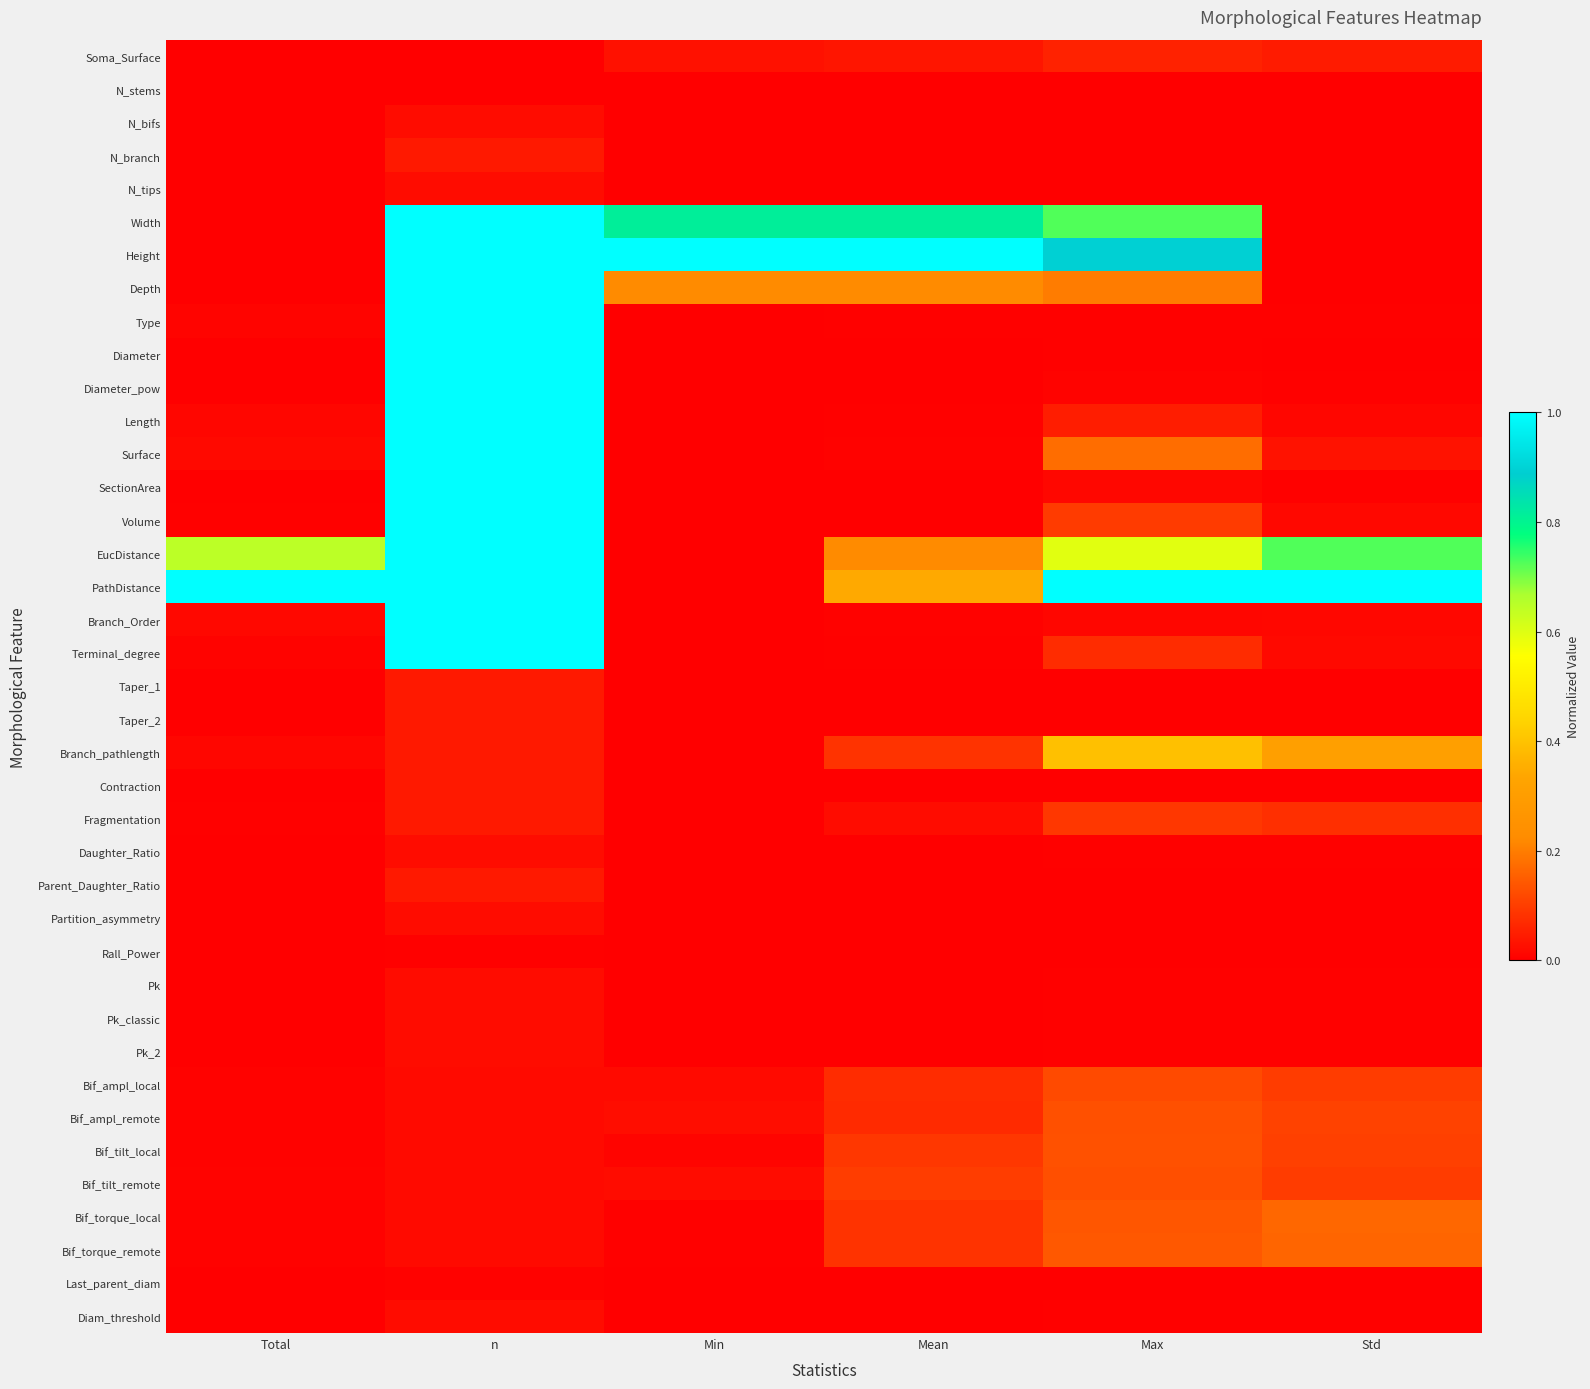

Reading left to right, transcribe all the data shown in this chart.

Soma_Surface: Total=0.0	n=0.0	Min=0.0	Mean=0.0	Max=0.1	Std=0.0
N_stems: Total=0.0	n=0.0	Min=0.0	Mean=0.0	Max=0.0	Std=0.0
N_bifs: Total=0.0	n=0.0	Min=0.0	Mean=0.0	Max=0.0	Std=0.0
N_branch: Total=0.0	n=0.0	Min=0.0	Mean=0.0	Max=0.0	Std=0.0
N_tips: Total=0.0	n=0.0	Min=0.0	Mean=0.0	Max=0.0	Std=0.0
Width: Total=0.0	n=1.0	Min=0.8	Mean=0.8	Max=0.7	Std=0.0
Height: Total=0.0	n=1.0	Min=1.0	Mean=1.0	Max=0.9	Std=0.0
Depth: Total=0.0	n=1.0	Min=0.2	Mean=0.2	Max=0.2	Std=0.0
Type: Total=0.0	n=1.0	Min=0.0	Mean=0.0	Max=0.0	Std=0.0
Diameter: Total=0.0	n=1.0	Min=0.0	Mean=0.0	Max=0.0	Std=0.0
Diameter_pow: Total=0.0	n=1.0	Min=0.0	Mean=0.0	Max=0.0	Std=0.0
Length: Total=0.0	n=1.0	Min=0.0	Mean=0.0	Max=0.0	Std=0.0
Surface: Total=0.0	n=1.0	Min=0.0	Mean=0.0	Max=0.2	Std=0.0
SectionArea: Total=0.0	n=1.0	Min=0.0	Mean=0.0	Max=0.0	Std=0.0
Volume: Total=0.0	n=1.0	Min=0.0	Mean=0.0	Max=0.1	Std=0.0
EucDistance: Total=0.6	n=1.0	Min=0.0	Mean=0.2	Max=0.6	Std=0.7
PathDistance: Total=1.0	n=1.0	Min=0.0	Mean=0.3	Max=1.0	Std=1.0
Branch_Order: Total=0.0	n=1.0	Min=0.0	Mean=0.0	Max=0.0	Std=0.0
Terminal_degree: Total=0.0	n=1.0	Min=0.0	Mean=0.0	Max=0.1	Std=0.0
Taper_1: Total=0.0	n=0.0	Min=0.0	Mean=0.0	Max=0.0	Std=0.0
Taper_2: Total=0.0	n=0.0	Min=0.0	Mean=0.0	Max=0.0	Std=0.0
Branch_pathlength: Total=0.0	n=0.0	Min=0.0	Mean=0.1	Max=0.4	Std=0.3
Contraction: Total=0.0	n=0.0	Min=0.0	Mean=0.0	Max=0.0	Std=0.0
Fragmentation: Total=0.0	n=0.0	Min=0.0	Mean=0.0	Max=0.1	Std=0.1
Daughter_Ratio: Total=0.0	n=0.0	Min=0.0	Mean=0.0	Max=0.0	Std=0.0
Parent_Daughter_Ratio: Total=0.0	n=0.0	Min=0.0	Mean=0.0	Max=0.0	Std=0.0
Partition_asymmetry: Total=0.0	n=0.0	Min=0.0	Mean=0.0	Max=0.0	Std=0.0
Rall_Power: Total=0.0	n=0.0	Min=0.0	Mean=0.0	Max=0.0	Std=0.0
Pk: Total=0.0	n=0.0	Min=0.0	Mean=0.0	Max=0.0	Std=0.0
Pk_classic: Total=0.0	n=0.0	Min=0.0	Mean=0.0	Max=0.0	Std=0.0
Pk_2: Total=0.0	n=0.0	Min=0.0	Mean=0.0	Max=0.0	Std=0.0
Bif_ampl_local: Total=0.0	n=0.0	Min=0.0	Mean=0.1	Max=0.1	Std=0.1
Bif_ampl_remote: Total=0.0	n=0.0	Min=0.0	Mean=0.1	Max=0.1	Std=0.1
Bif_tilt_local: Total=0.0	n=0.0	Min=0.0	Mean=0.1	Max=0.1	Std=0.1
Bif_tilt_remote: Total=0.0	n=0.0	Min=0.0	Mean=0.1	Max=0.1	Std=0.1
Bif_torque_local: Total=0.0	n=0.0	Min=0.0	Mean=0.1	Max=0.1	Std=0.2
Bif_torque_remote: Total=0.0	n=0.0	Min=0.0	Mean=0.1	Max=0.1	Std=0.2
Last_parent_diam: Total=0.0	n=0.0	Min=0.0	Mean=0.0	Max=0.0	Std=0.0
Diam_threshold: Total=0.0	n=0.0	Min=0.0	Mean=0.0	Max=0.0	Std=0.0